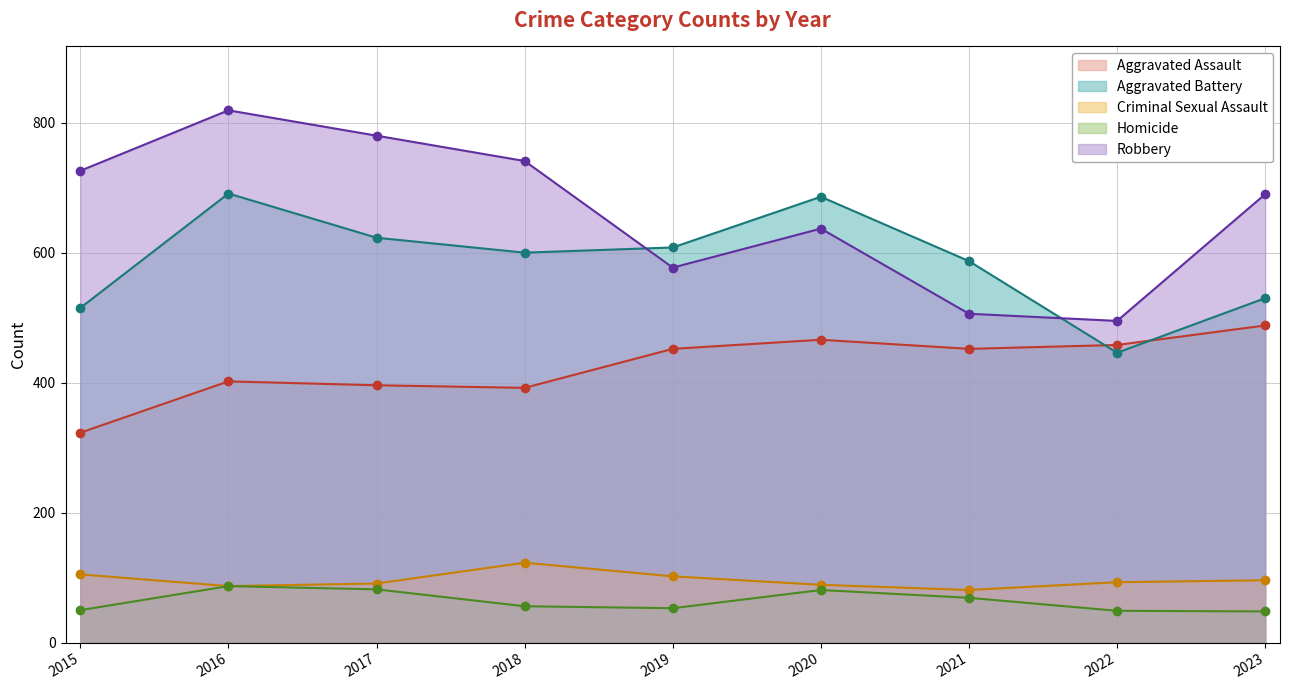

In Homicide, how many points are lower than both neighbors (excluding endpoints)?

1